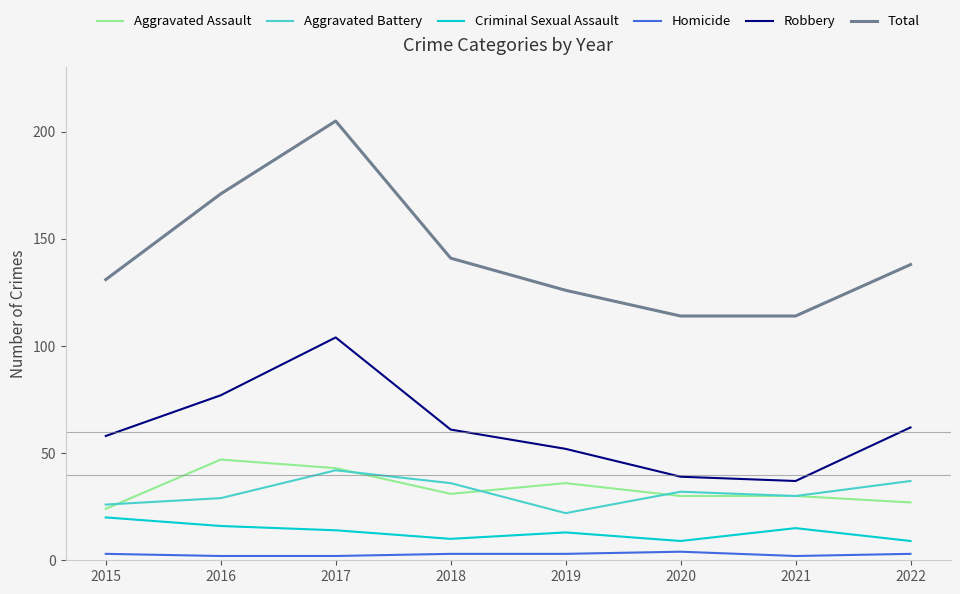

True or false: Criminal Sexual Assault and Homicide intersect in this chart.

False